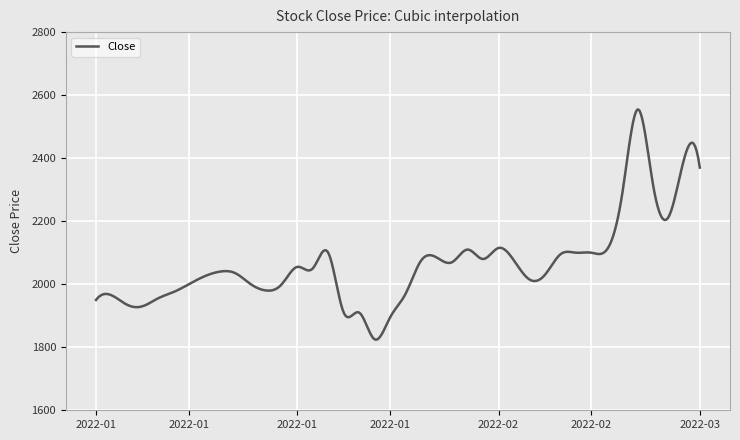

What is the smallest value displayed?

1823.9